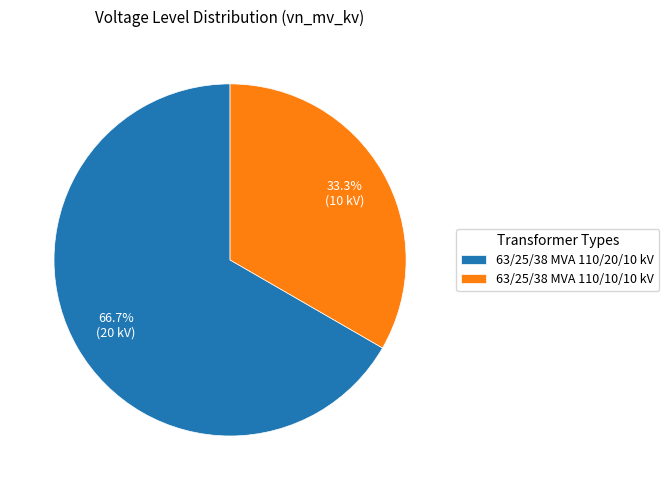

What percentage do 63/25/38 MVA 110/20/10 kV and 63/25/38 MVA 110/10/10 kV together represent?

100.0%